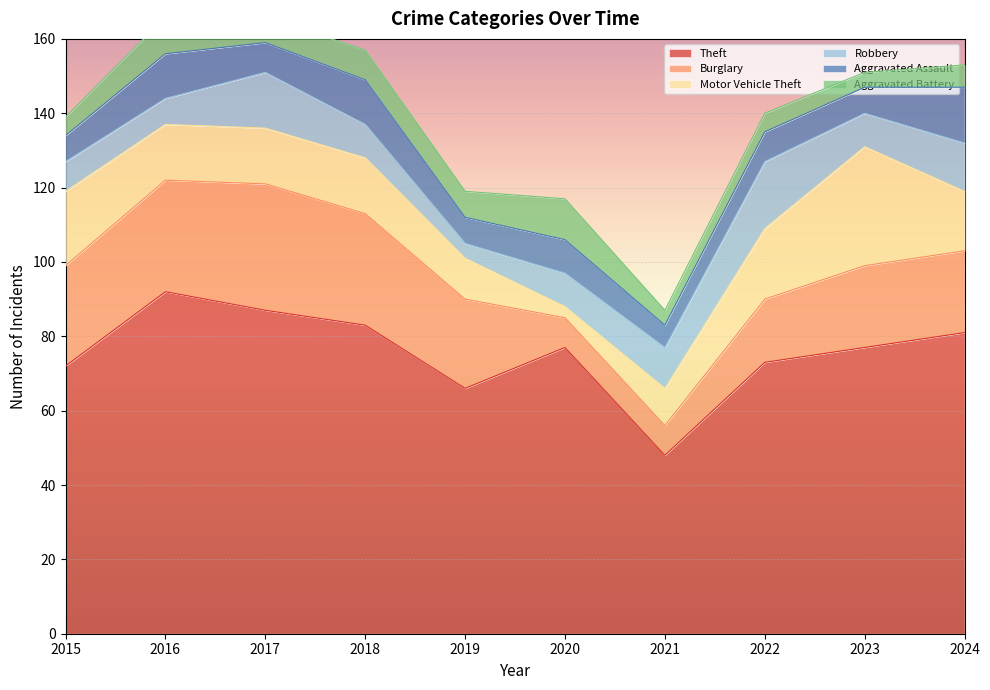

List the series in order of their peak value, highest first.

Theft, Burglary, Motor Vehicle Theft, Robbery, Aggravated Assault, Aggravated Battery